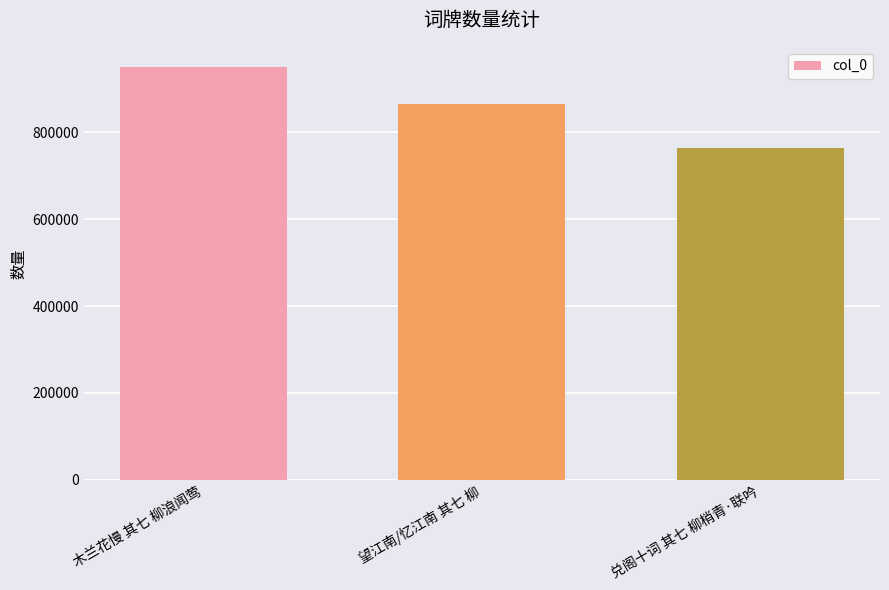

What is the ratio of the value at 木兰花慢 其七 柳浪闻莺 to the value at 望江南/忆江南 其七 柳?

1.1